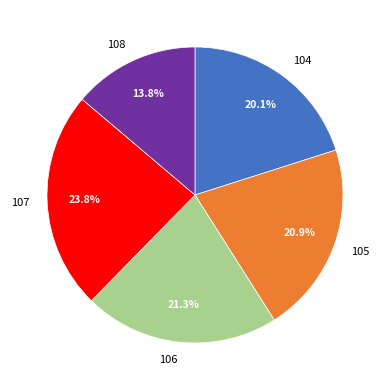

Is the sum of 106 and 107 greater than half?

No